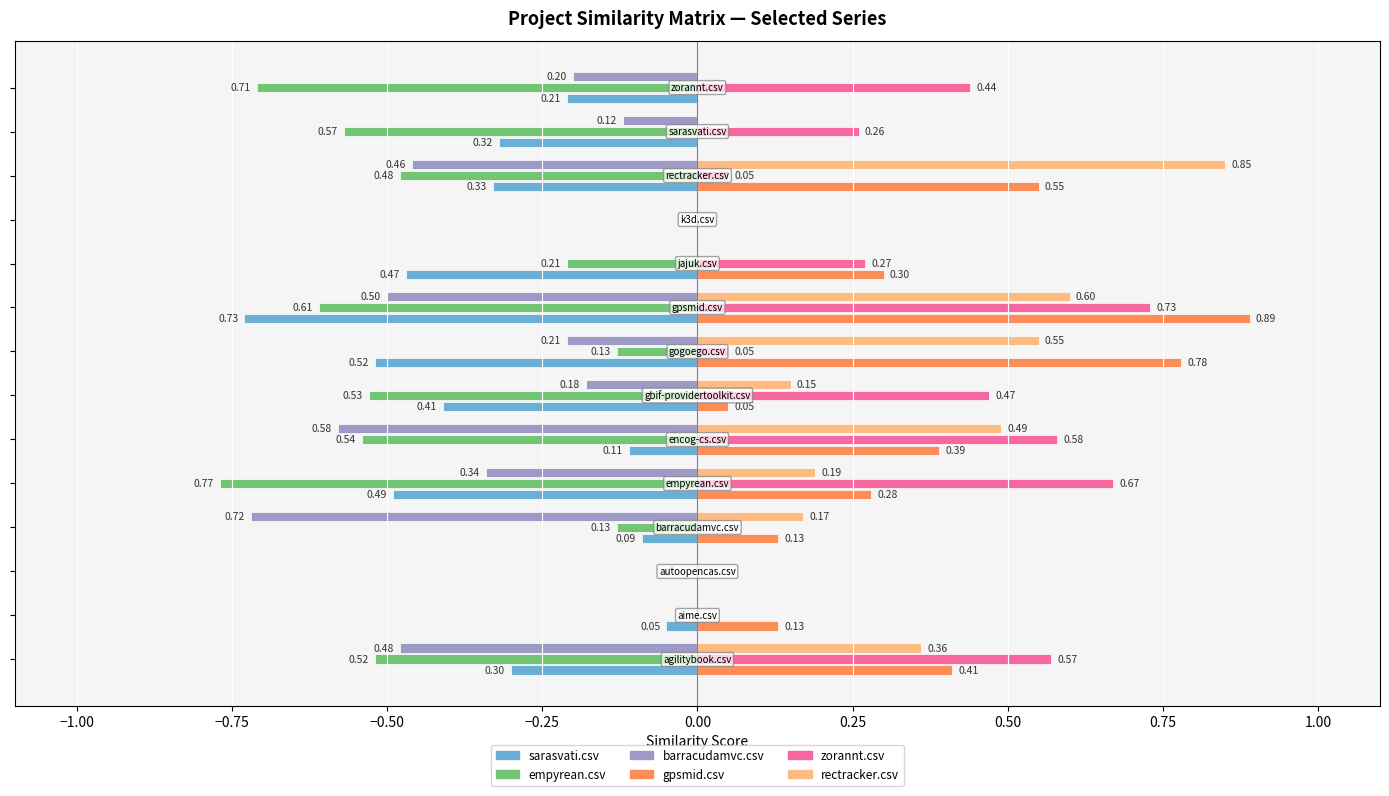

Which series has the largest total across all categories?

zorannt.csv